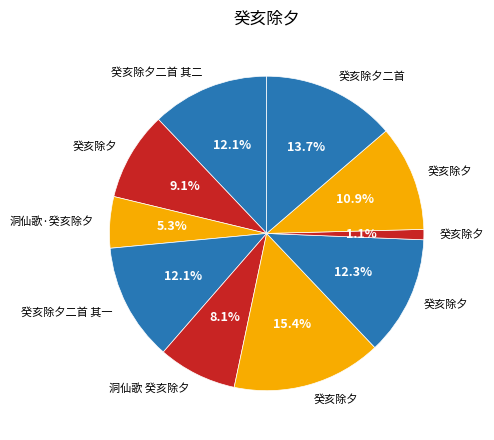

How many segments does this pie chart have?

10